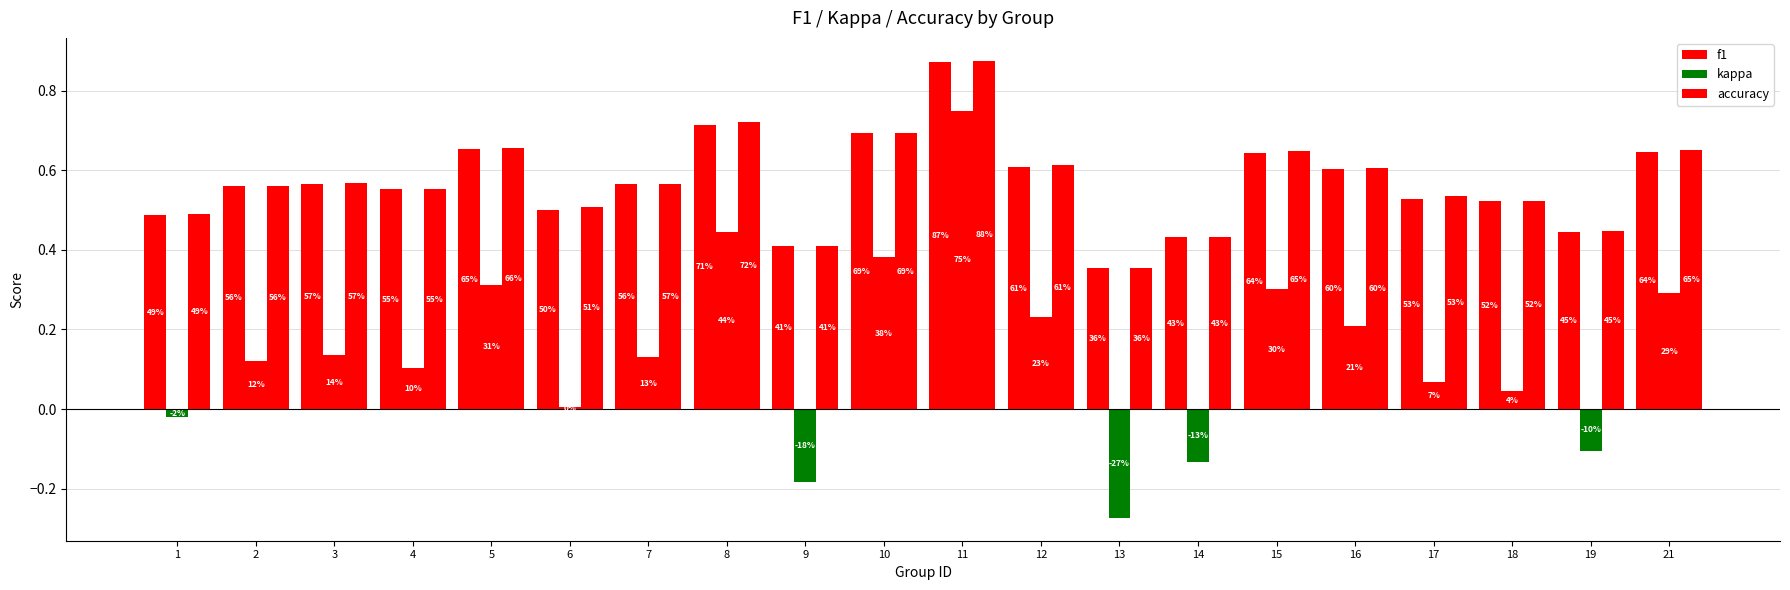

What is the average value of the accuracy series?

0.6